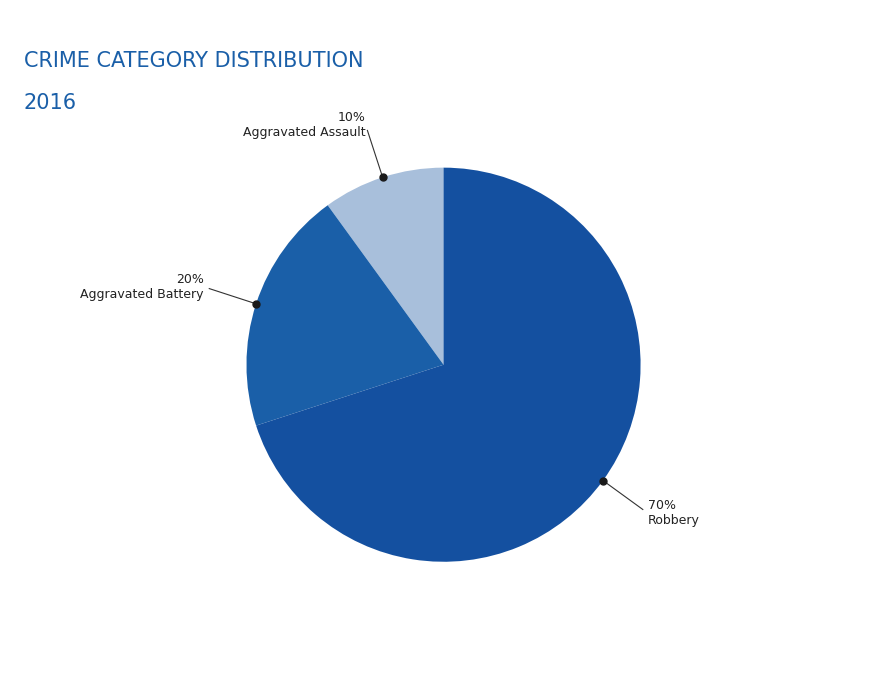

What is the majority slice?

Robbery